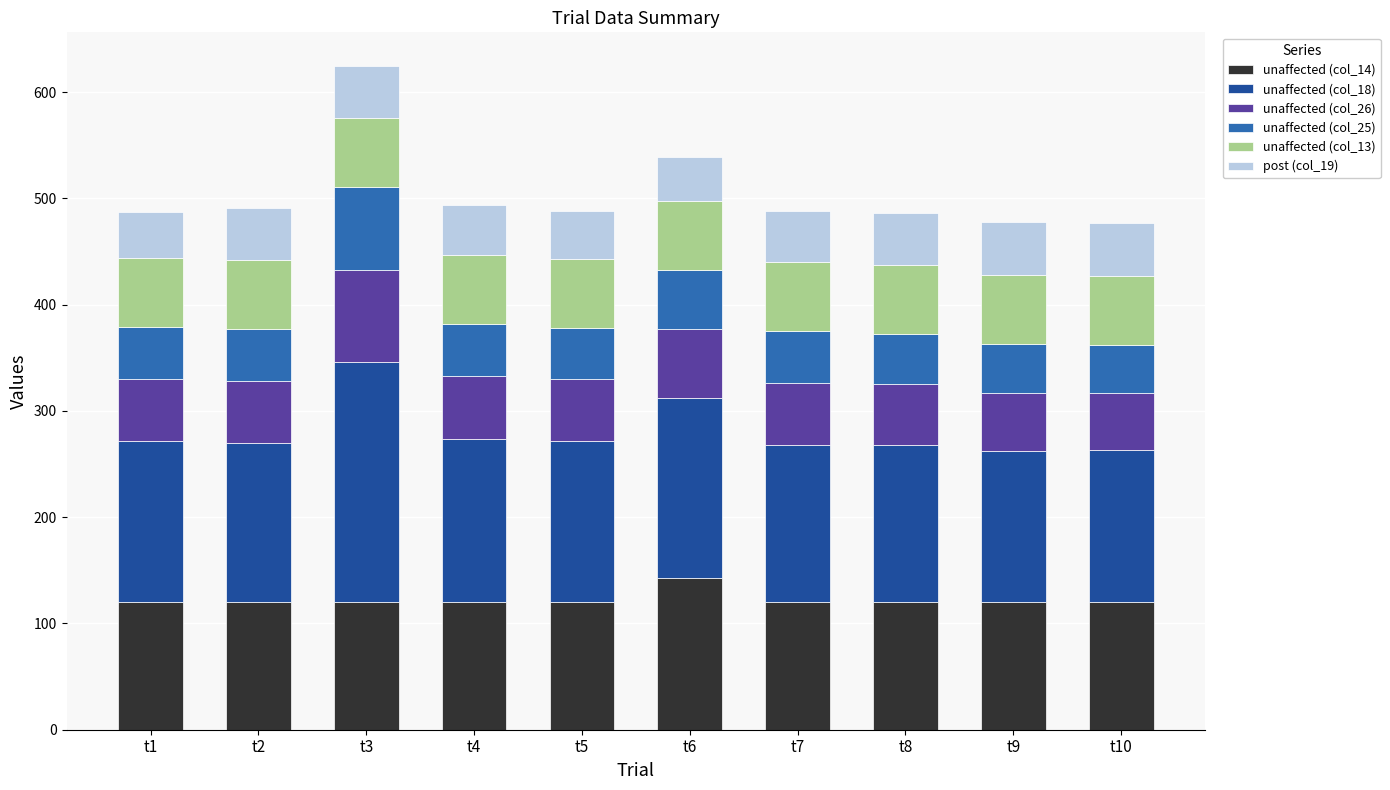

At which category is the sum across all series the highest?

t3